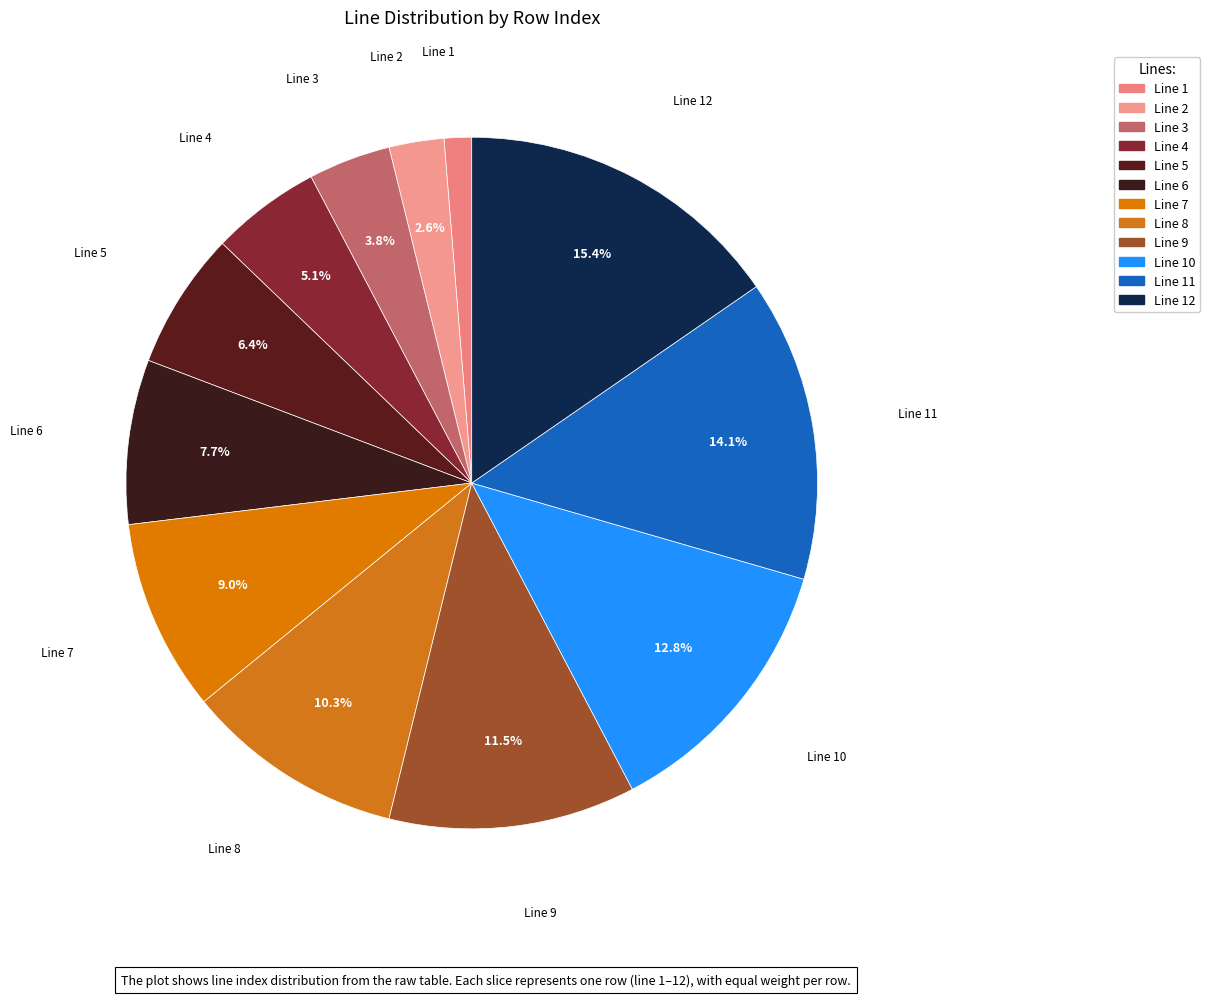

Count the number of slices in the pie.

12